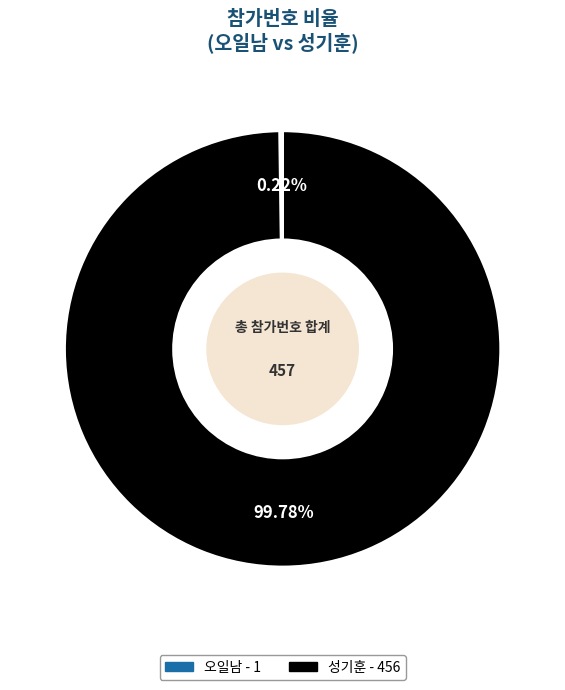

Which slice is the largest?

성기훈